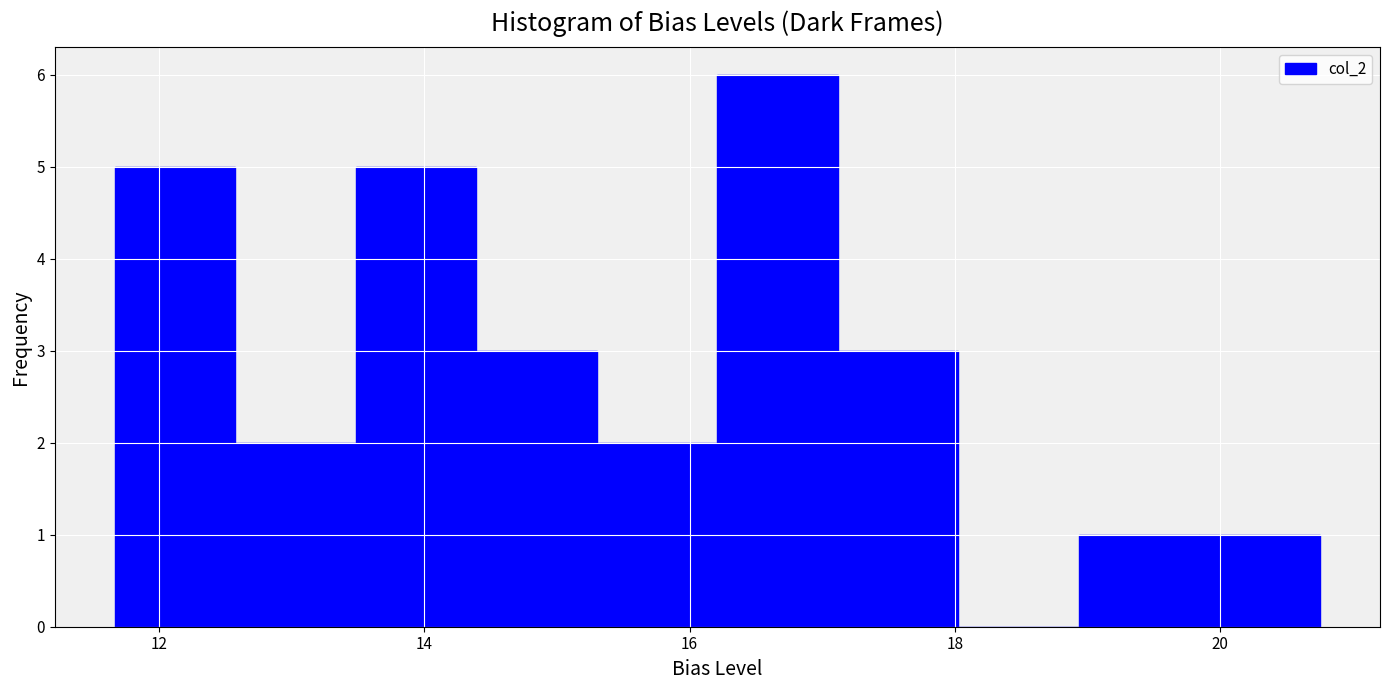

Over which range of the x-axis is the bar tallest?

16.2 to 17.2